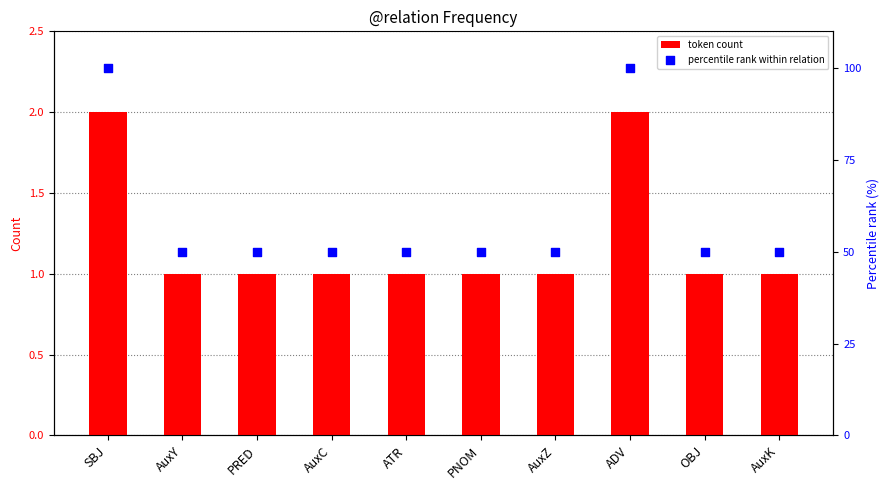

Which series reaches the minimum Y coordinate?

token count